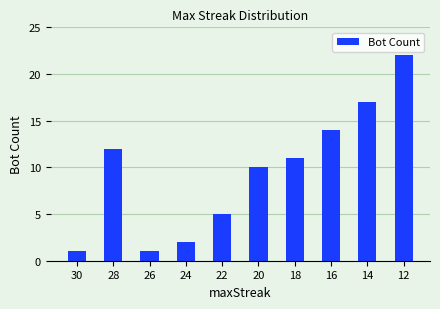

True or false: the data shows 10 at 20.

True